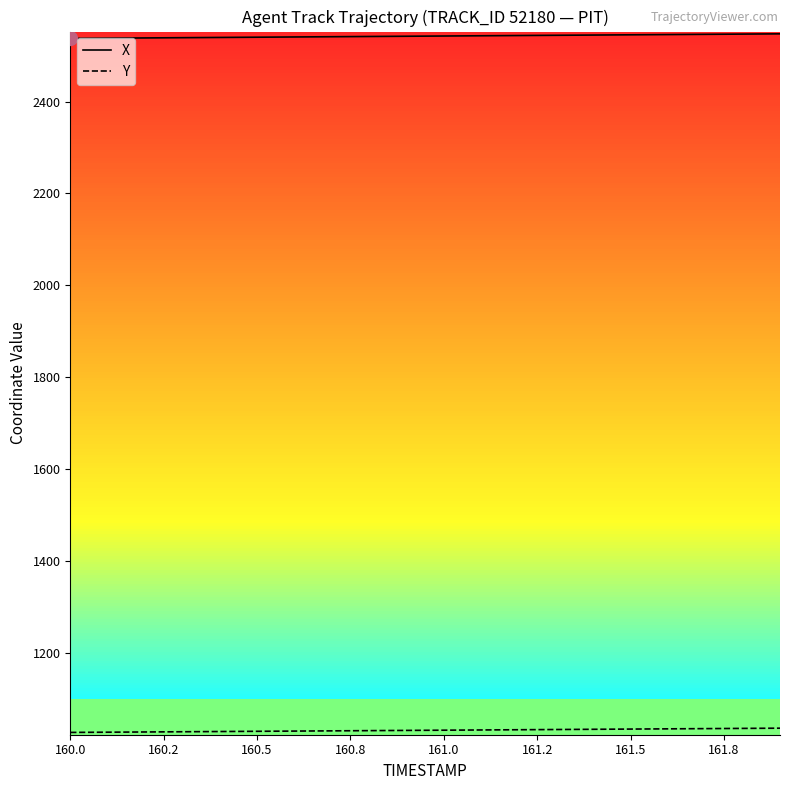

Which series has the largest total across all categories?

X